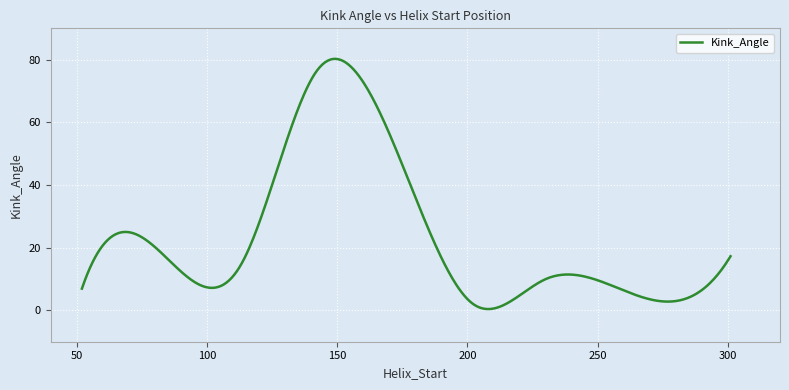

What is the greatest value displayed?

80.3